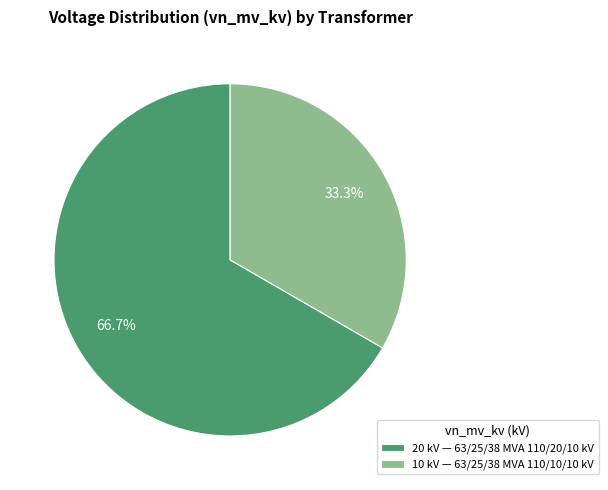

What is the ratio of the value at 20 kV — 63/25/38 MVA 110/20/10 kV to the value at 10 kV — 63/25/38 MVA 110/10/10 kV?

2.0